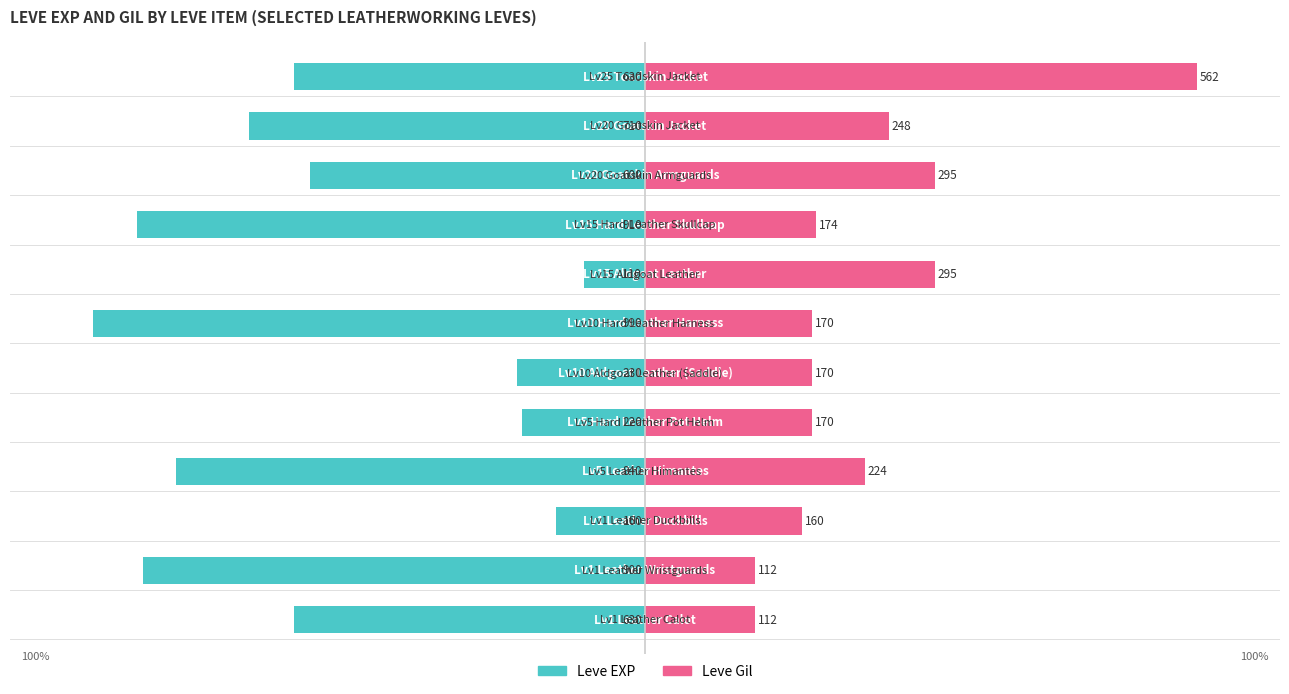

The value of Leve Gil at 0 is 26.9. True or false?

False